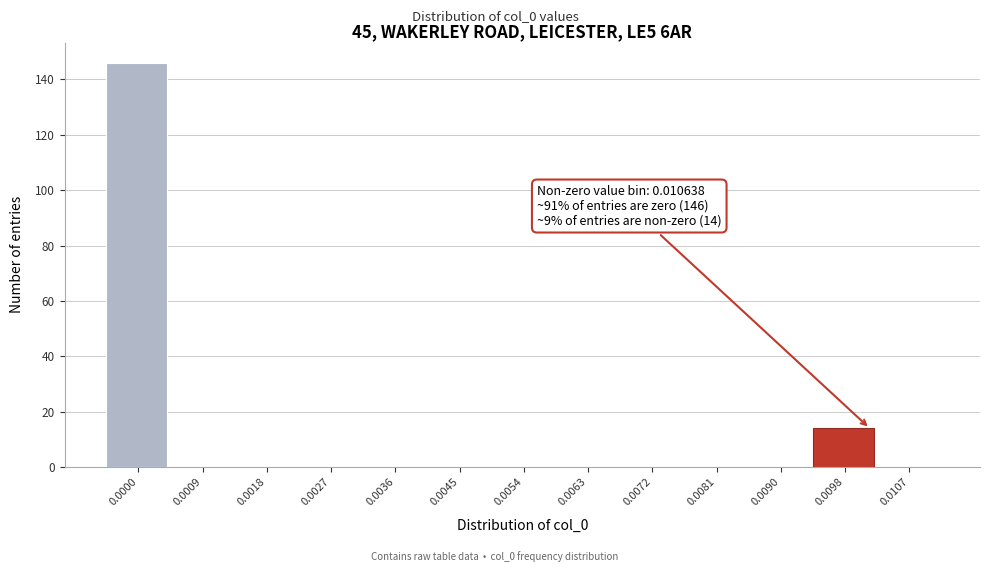

Reading right to left, what are all the values shown in this chart?

0.0107=0	0.0098=14	0.0090=0	0.0081=0	0.0072=0	0.0063=0	0.0054=0	0.0045=0	0.0036=0	0.0027=0	0.0018=0	0.0009=0	0.0000=146